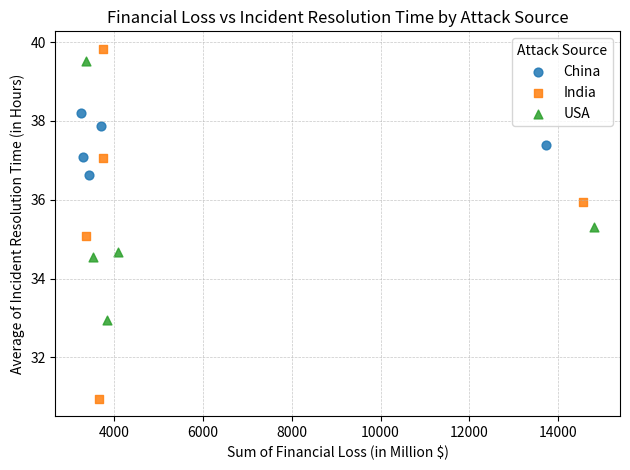

Which series contains the highest Y value?

India